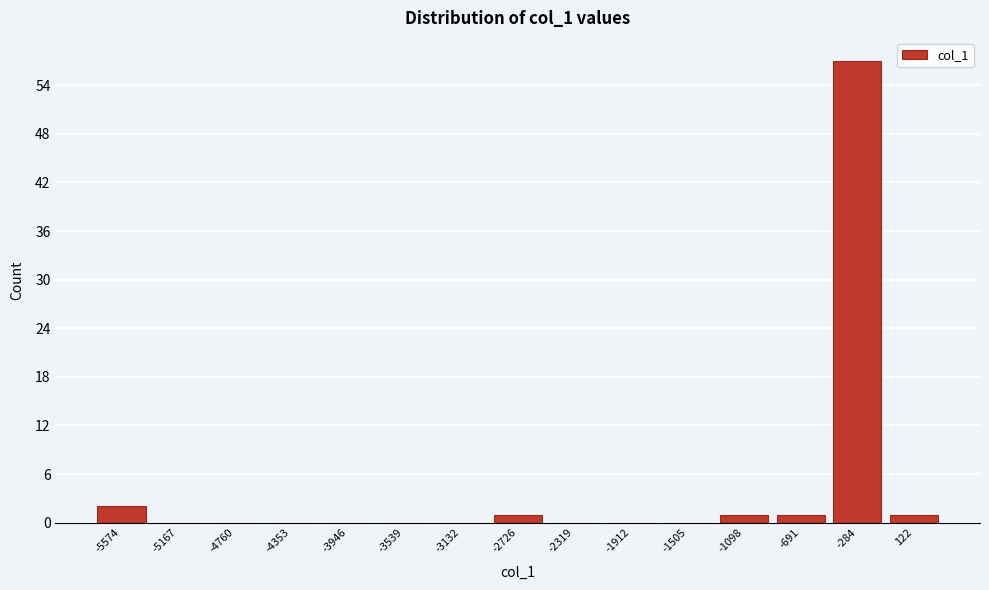

Reading left to right, what are all the values shown in this chart?

-5574=2	-5167=0	-4760=0	-4353=0	-3946=0	-3539=0	-3132=0	-2726=1	-2319=0	-1912=0	-1505=0	-1098=1	-691=1	-284=57	122=1